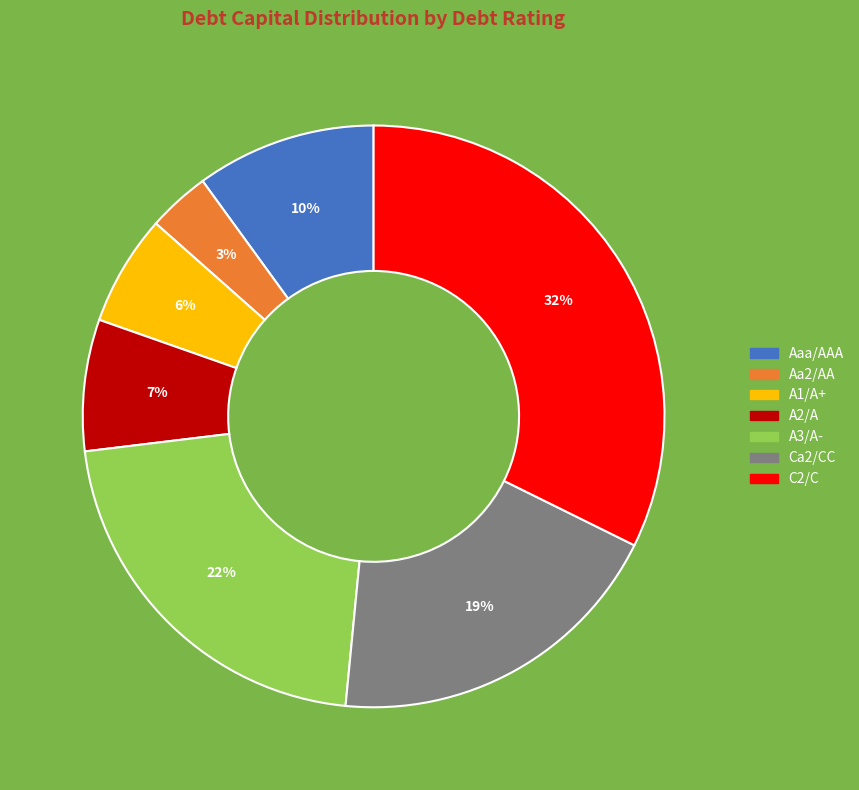

To the nearest percent, what is the difference between the largest and smallest slice percentages?

29%